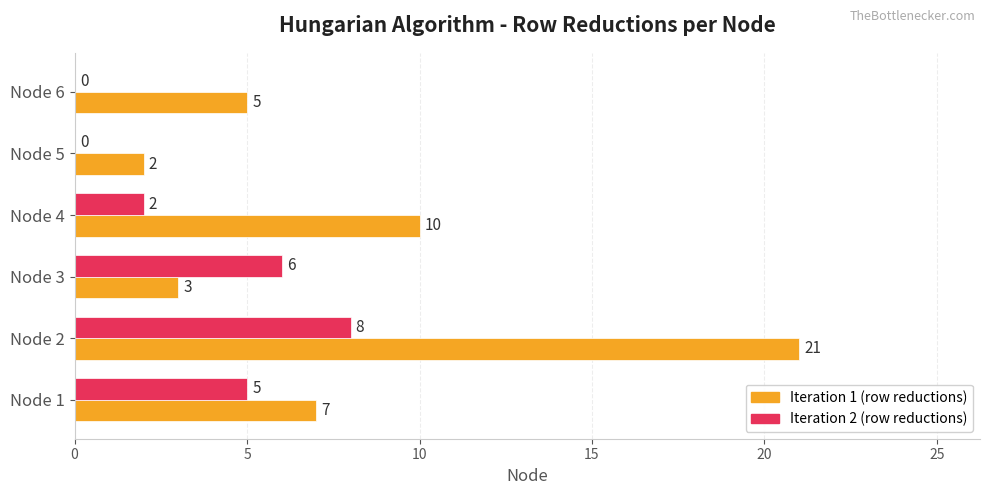

Which series has the largest total across all categories?

Iteration 1 (row reductions)